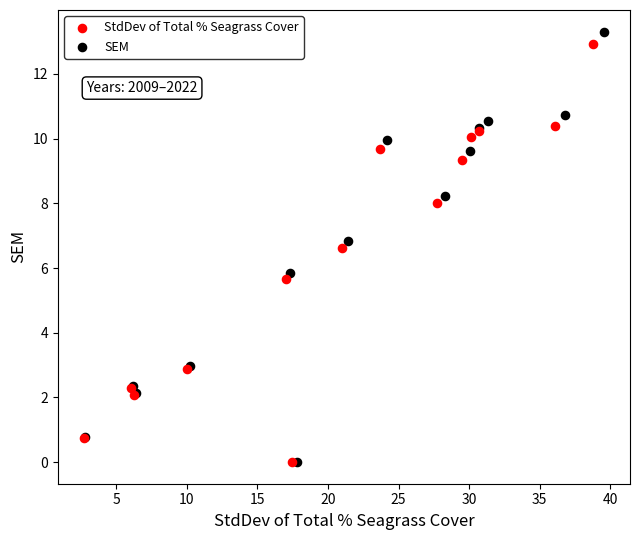

Which series has the largest Y range (max minus min)?

SEM